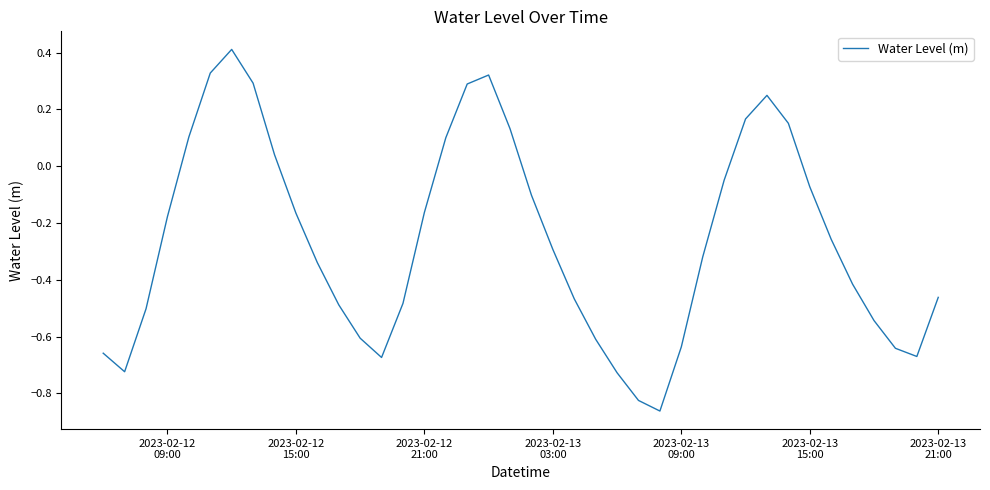

What is the greatest value displayed?

0.4